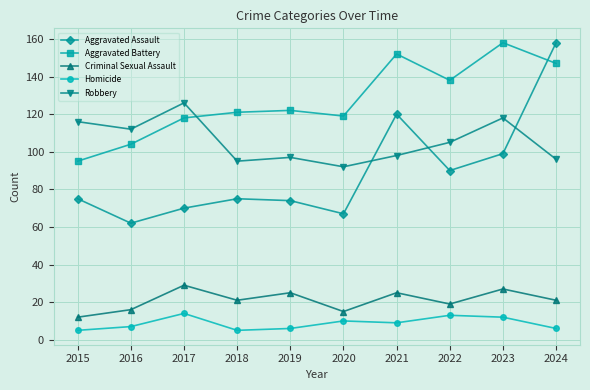

The value of Aggravated Assault at 2023 is 99. True or false?

True